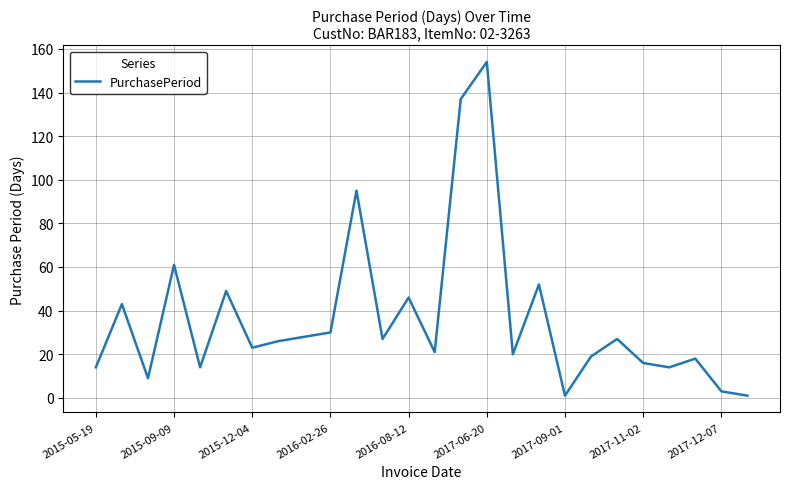

What is the difference between the maximum and minimum values?

153